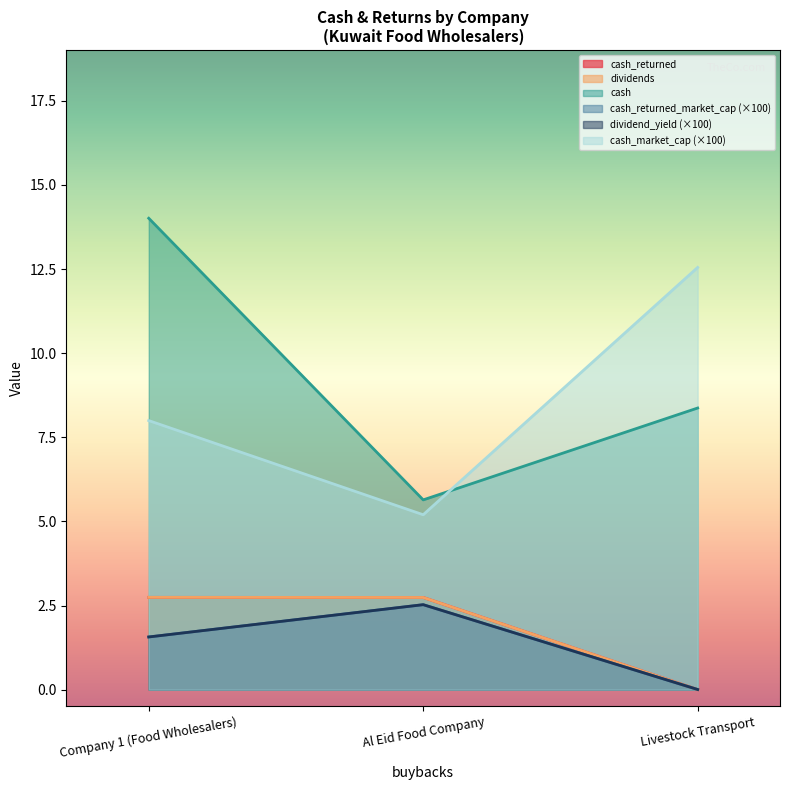

What is the total value across all series at Company 1 (Food Wholesalers)?

30.6